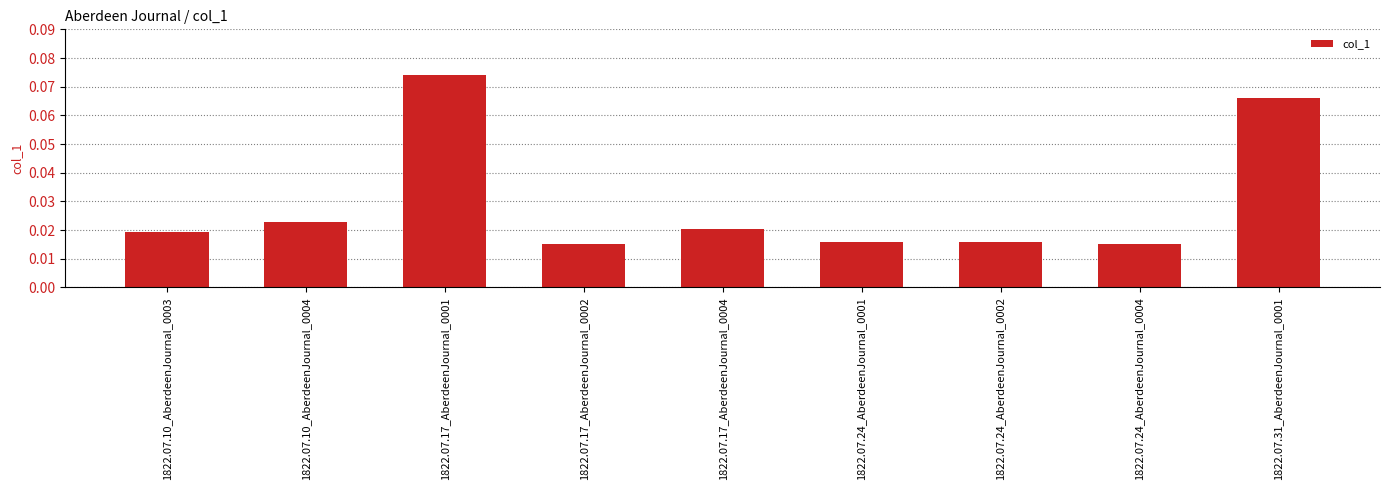

At which category does the chart reach its peak across all series?

1822.07.17_AberdeenJournal_0001